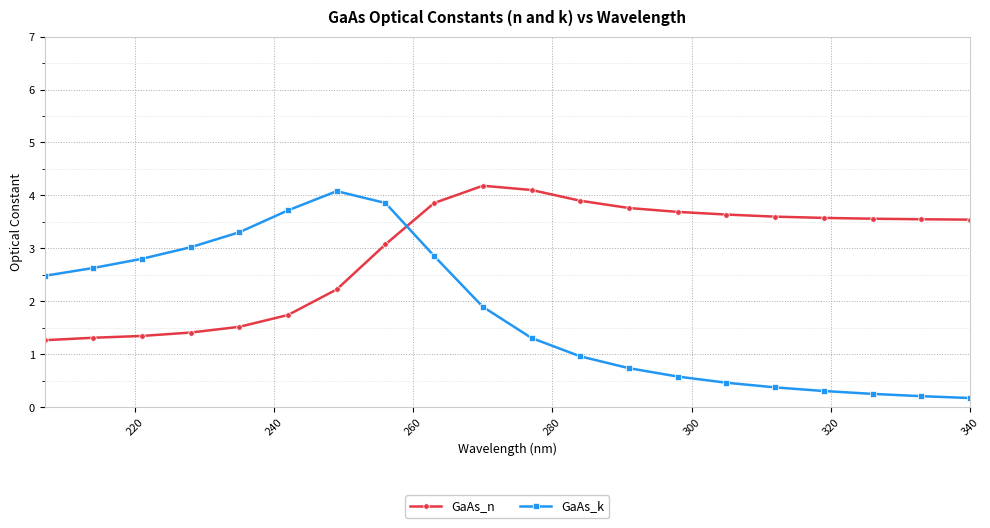

Which series has the largest range (max minus min)?

GaAs_k